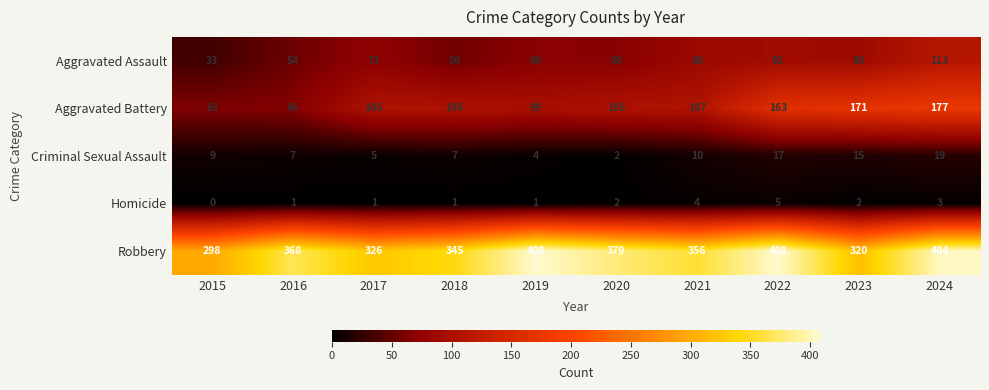

How many distinct data groups are displayed?

5